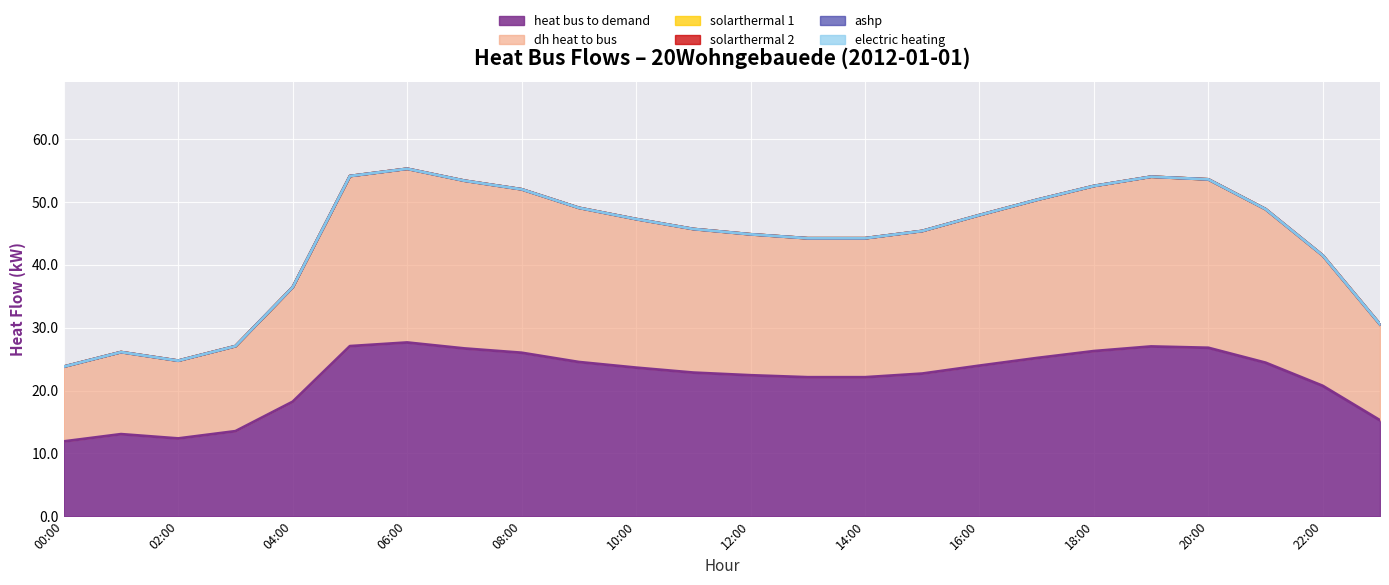

How many data points does each series have?

24